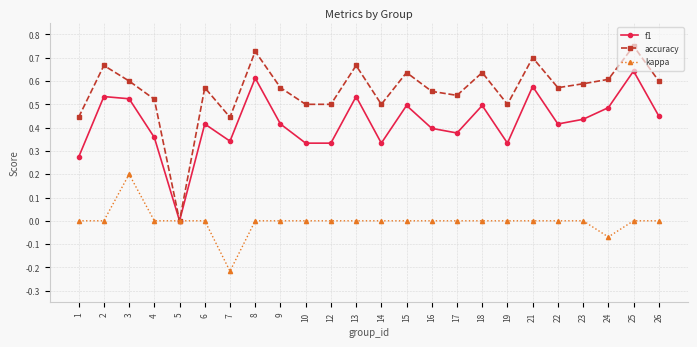

Which series has the largest range (max minus min)?

accuracy